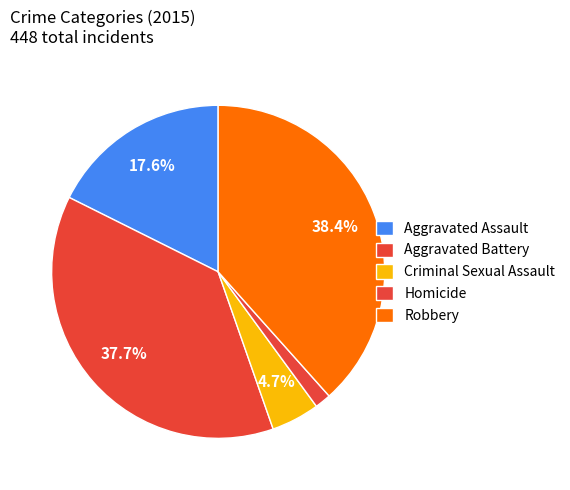

To the nearest percent, what is the difference between the Aggravated Assault and Criminal Sexual Assault slice percentages?

13%